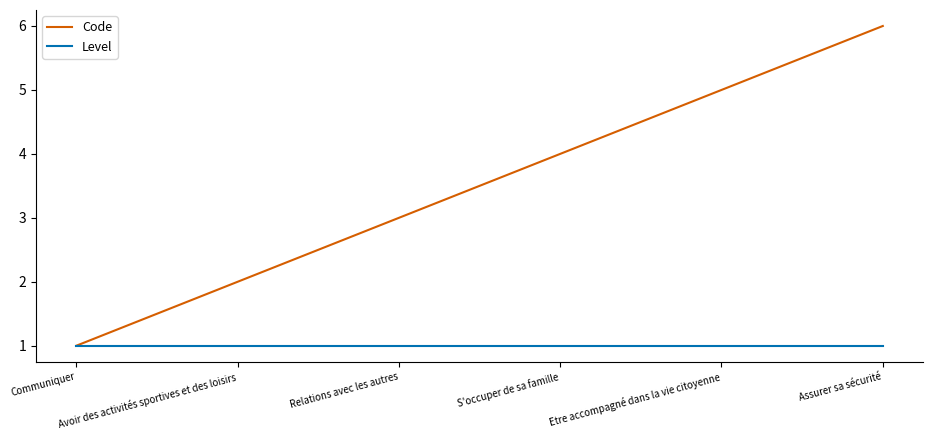

Between Communiquer and Assurer sa sécurité, which series saw the biggest shift?

Code